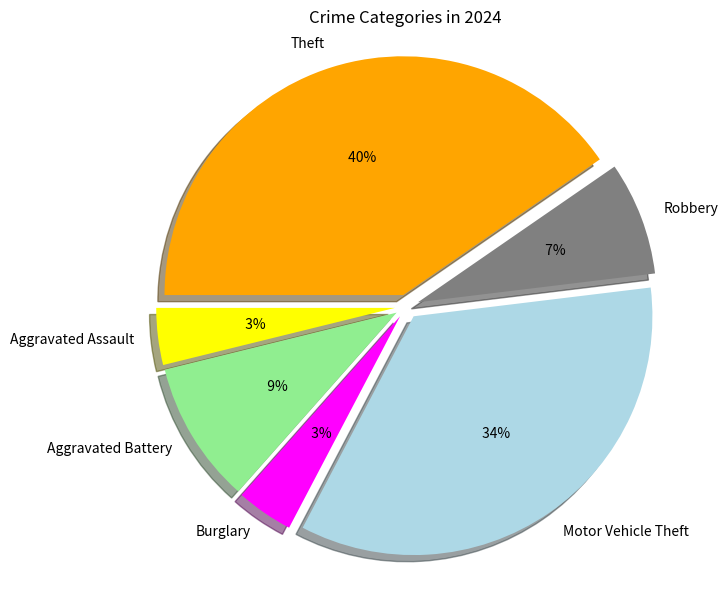

What is the ratio of the value at Robbery to the value at Aggravated Assault?

2.0